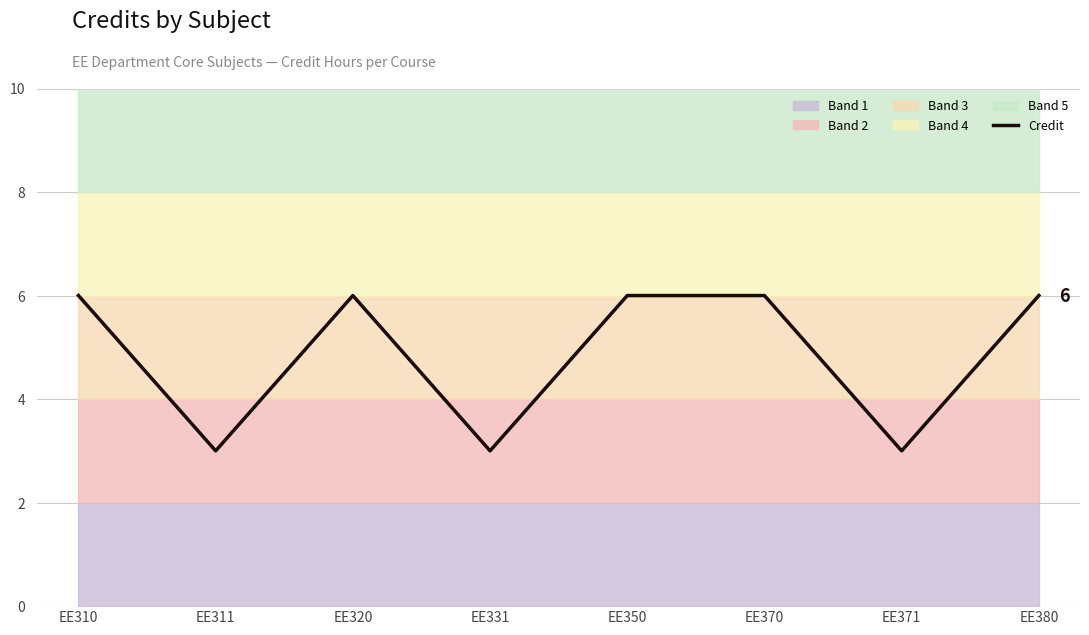

How many interior local peaks (higher than both neighbors) does the data have?

1